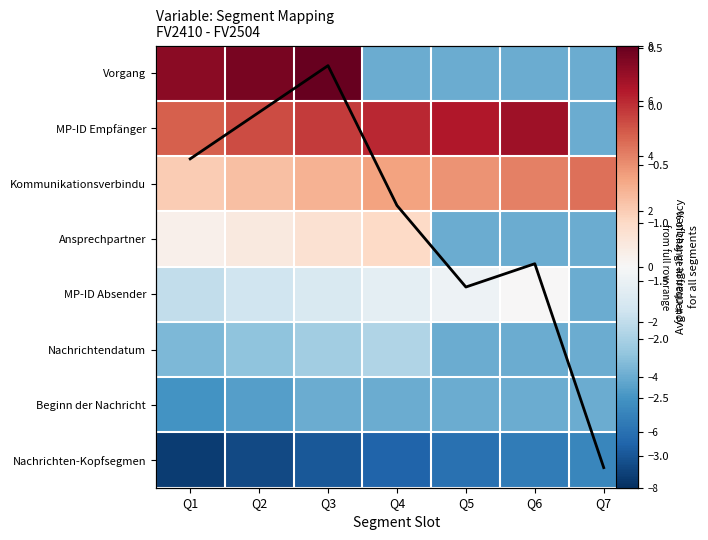

At Q3, list the series in order from smallest to largest.

Nachrichten-Kopfsegmen, Beginn der Nachricht, Nachrichtendatum, MP-ID Absender, Avg per slot, Ansprechpartner, Kommunikationsverbindu, MP-ID Empfänger, Vorgang